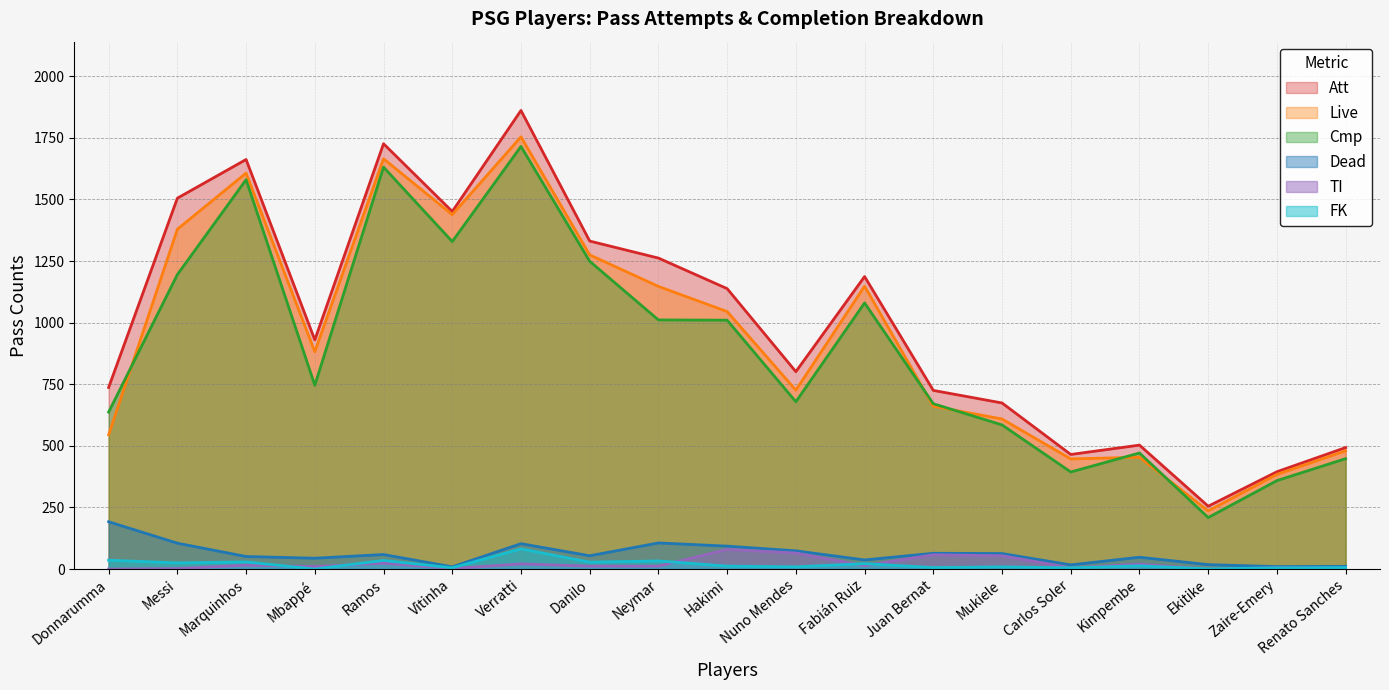

Count the number of categories in the chart.

19